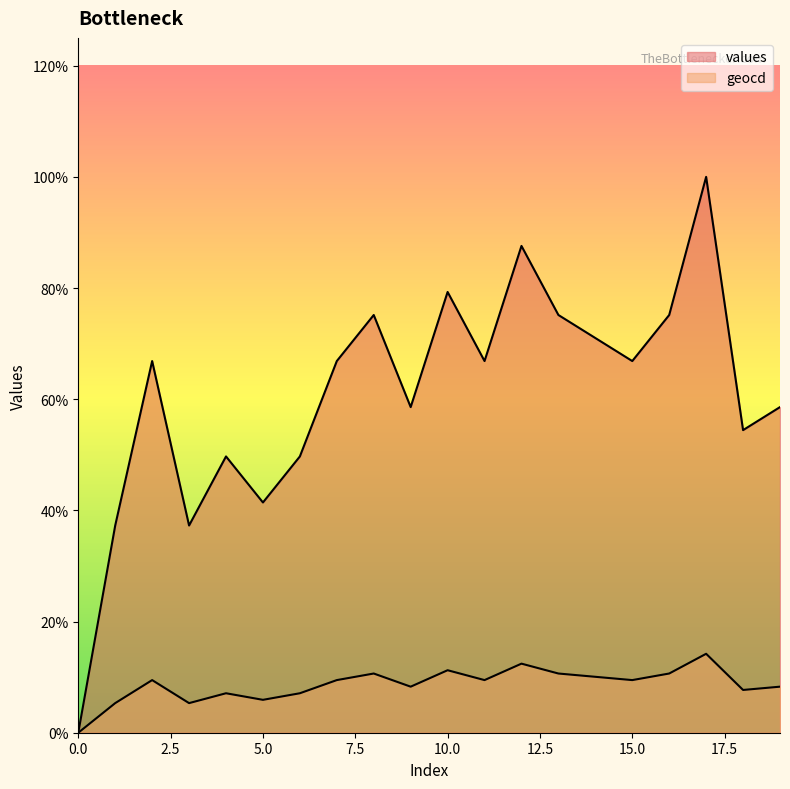

The values series shows 63 at 1. True or false?

True